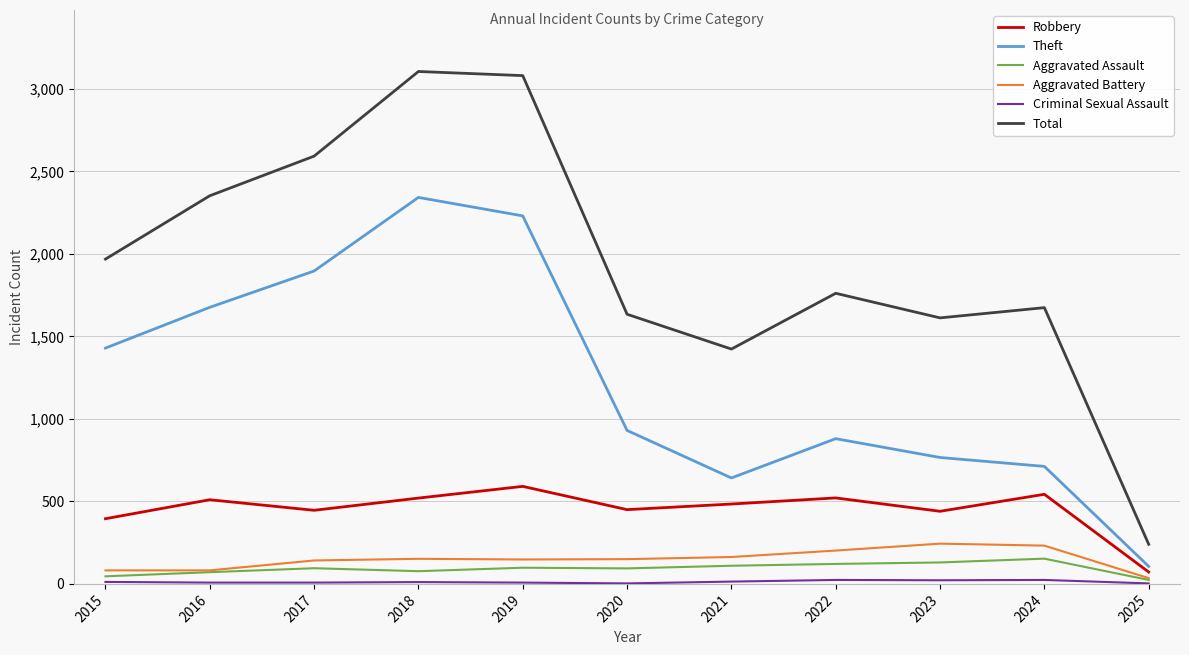

Is it true that Robbery equals 446 at 2017?

True